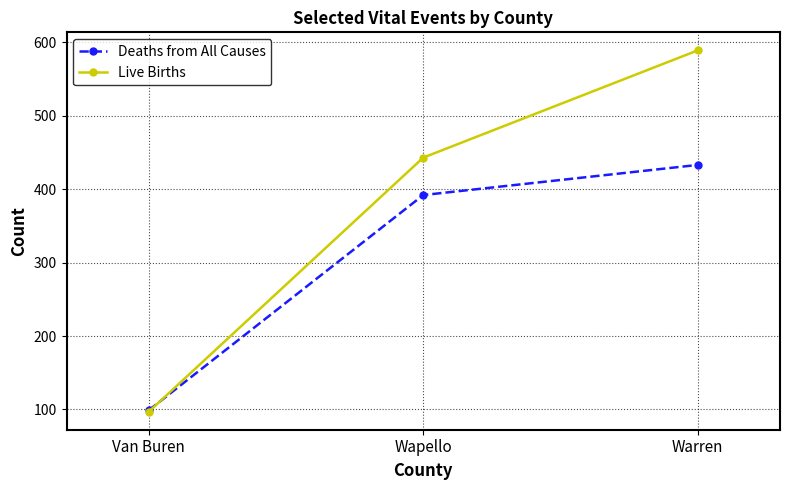

How many data points in Deaths from All Causes are less than 392?

1